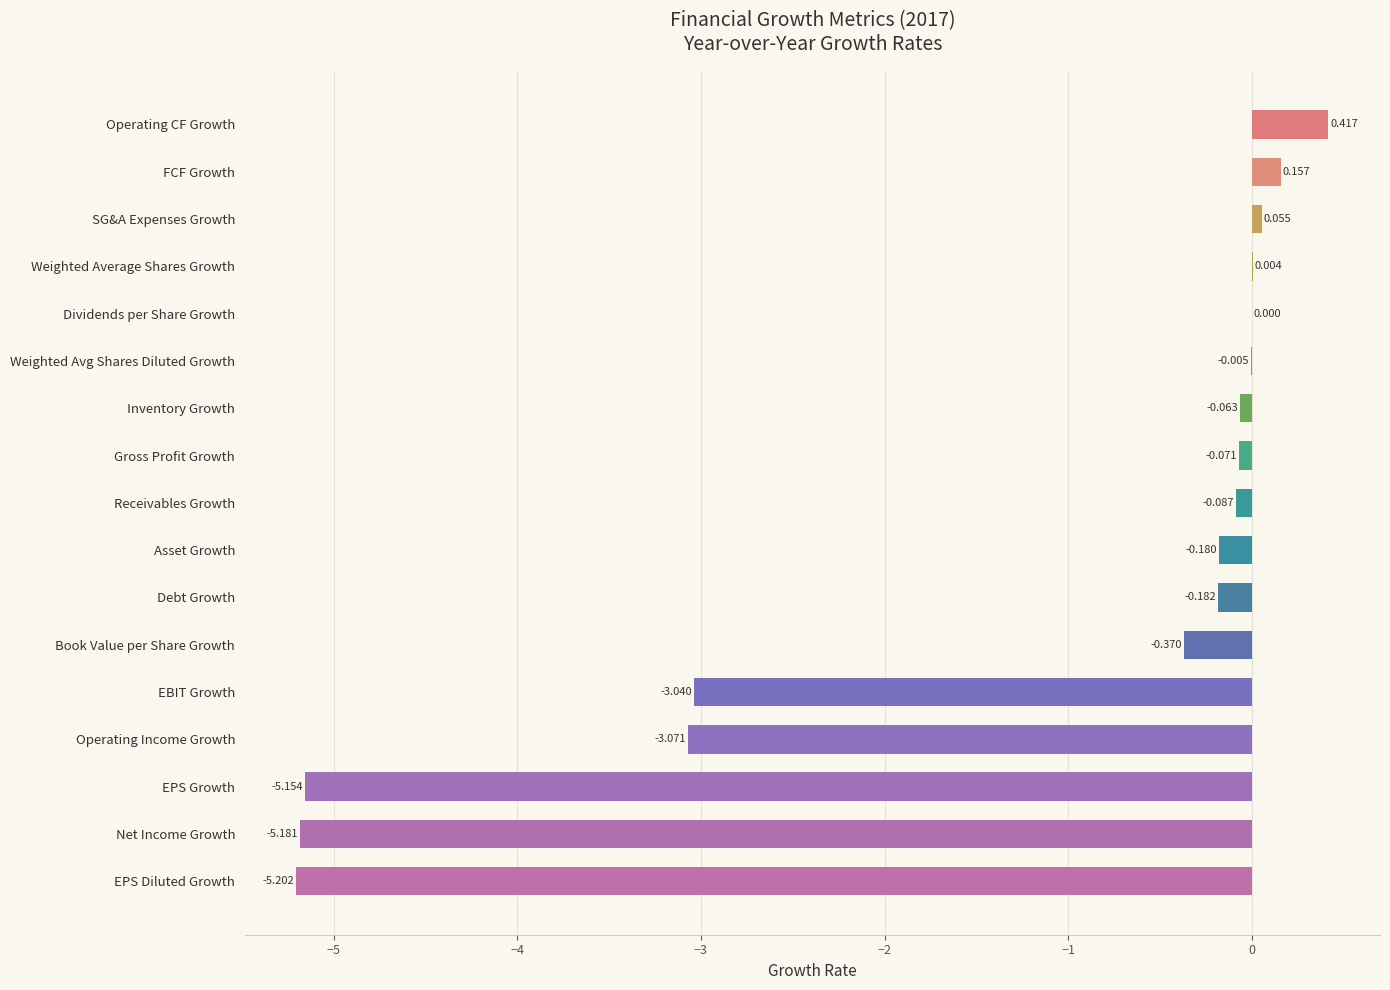

Where is the data nearest to the value -2?

EBIT Growth